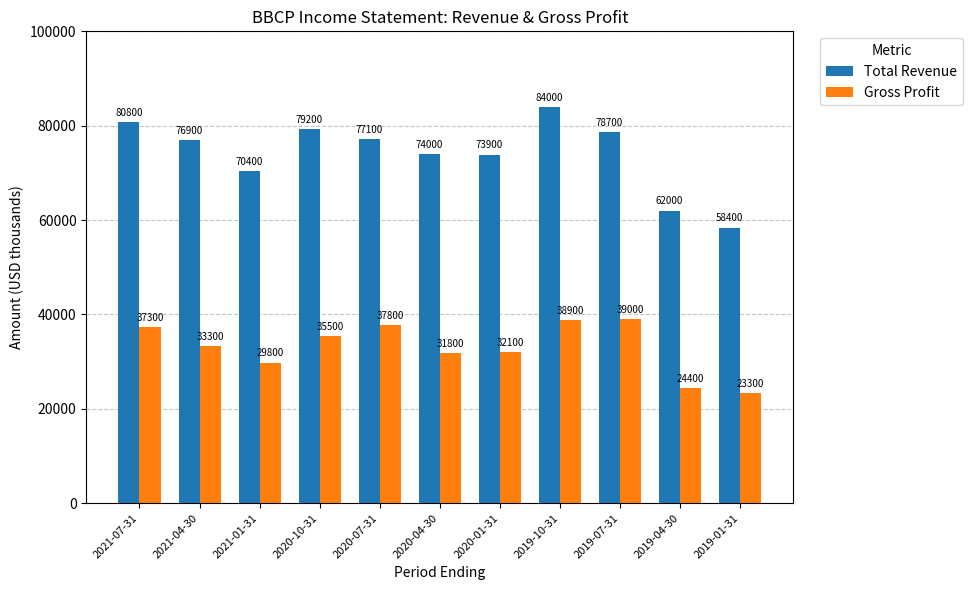

Where does the Gross Profit series first go above 33300?

2021-07-31